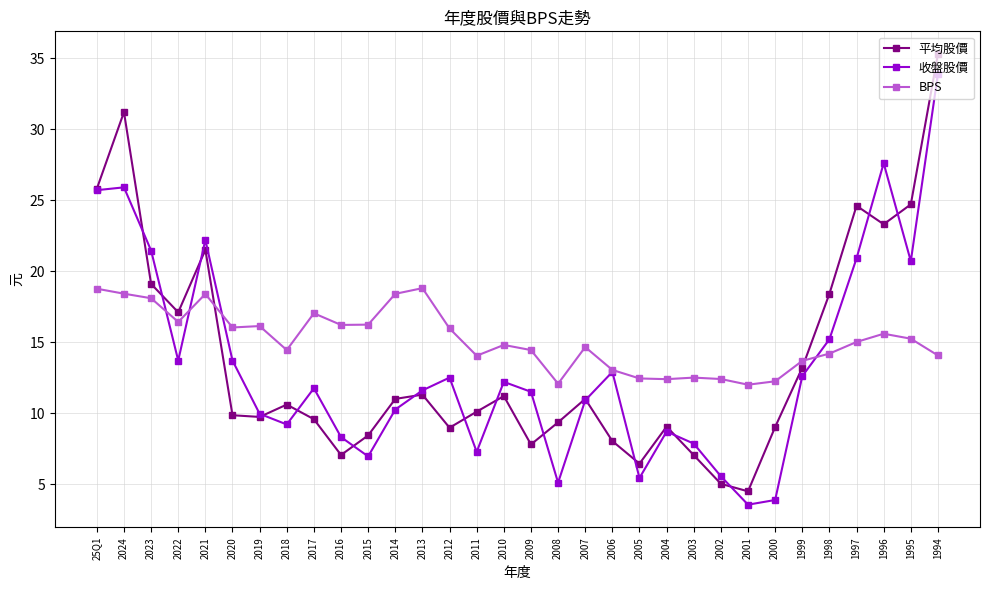

In 平均股價, how many points are lower than both neighbors (excluding endpoints)?

8